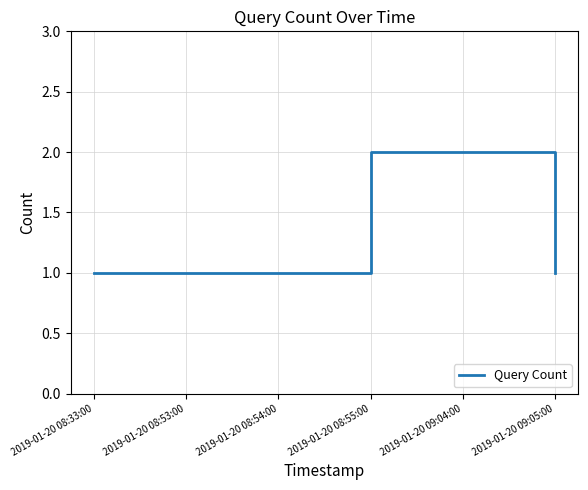

What position from the right is 2019-01-20 08:55:00?

3